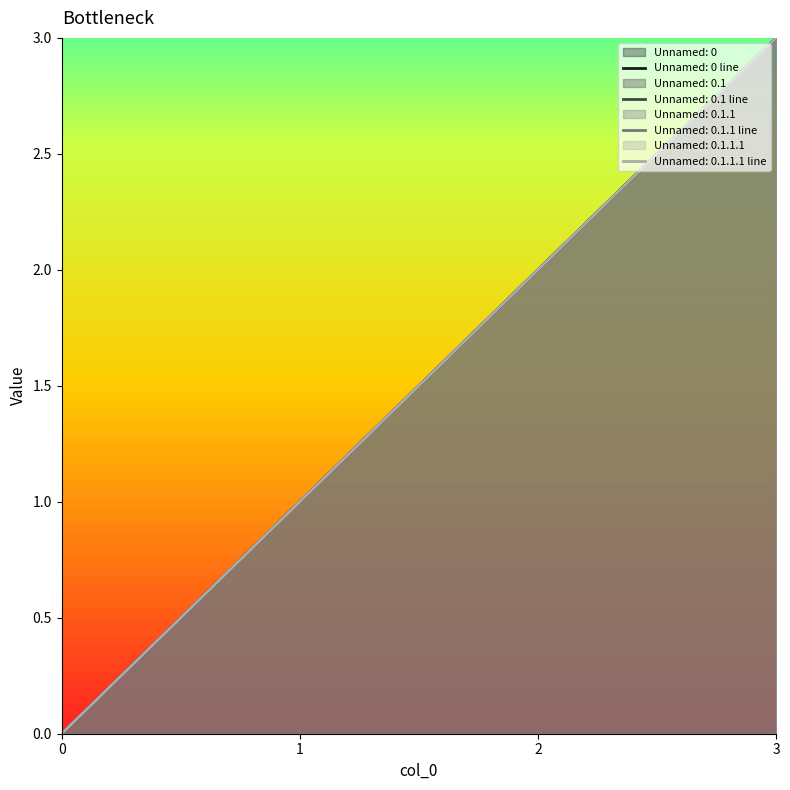

List the labels in order of Unnamed: 0.1 value, smallest first.

0, 1, 2, 3